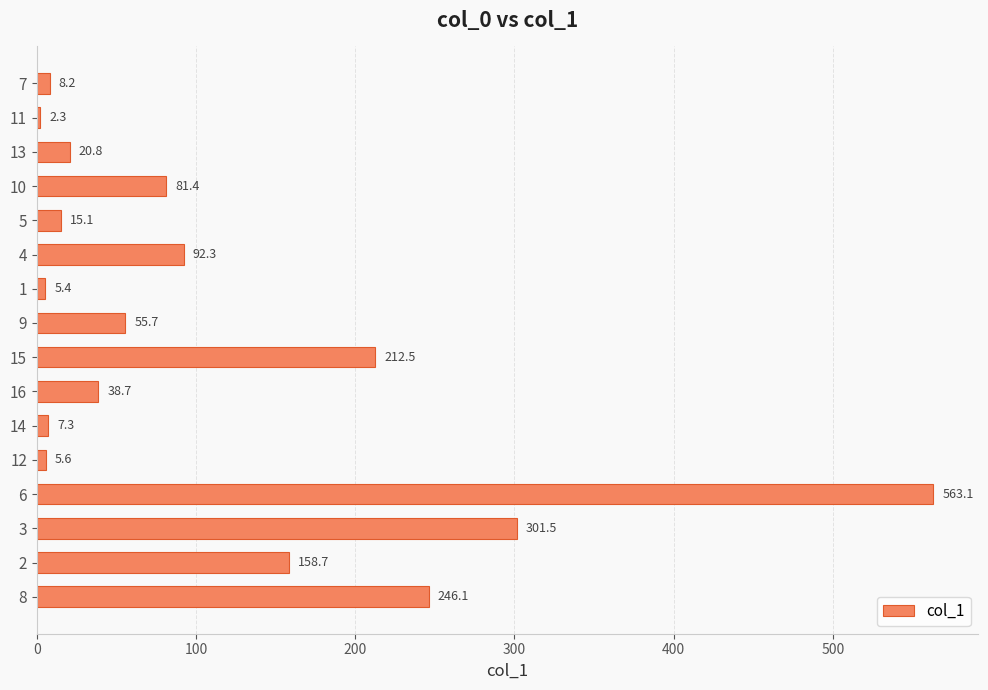

Are the bars horizontal?

Yes